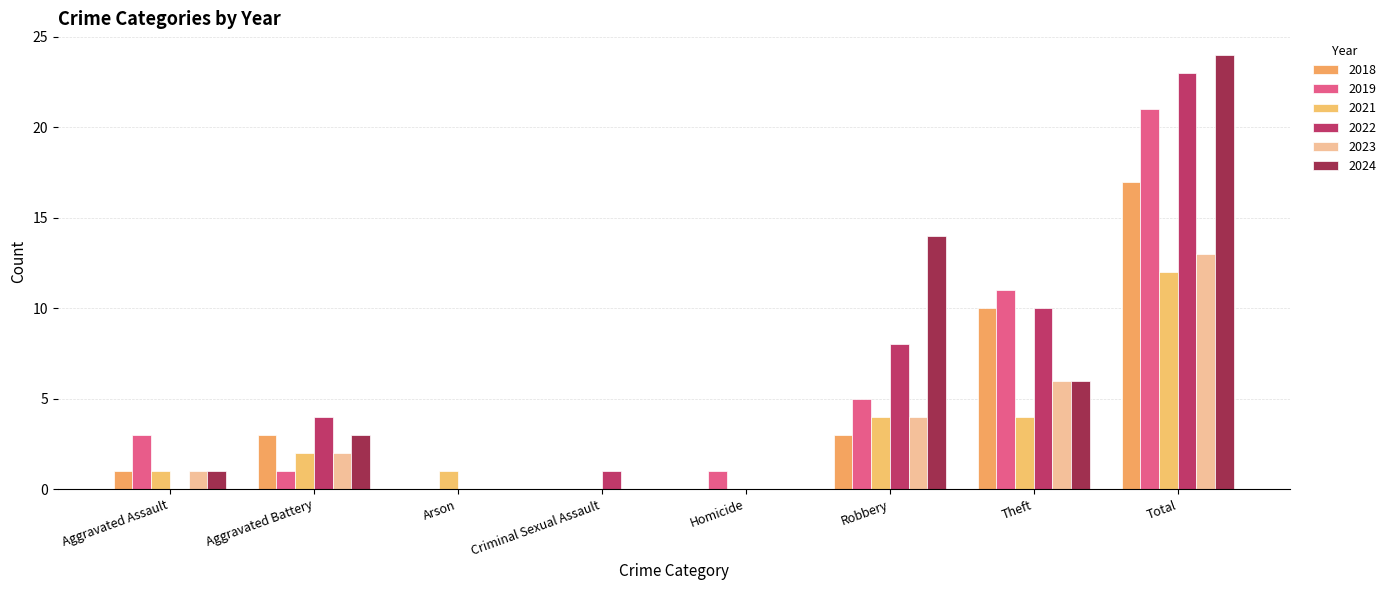

At which category is the sum across all series the highest?

Total